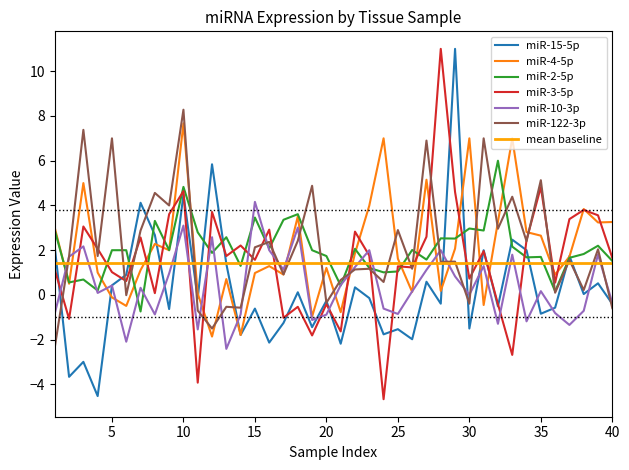

How many values in miR-3-5p are below zero?

10